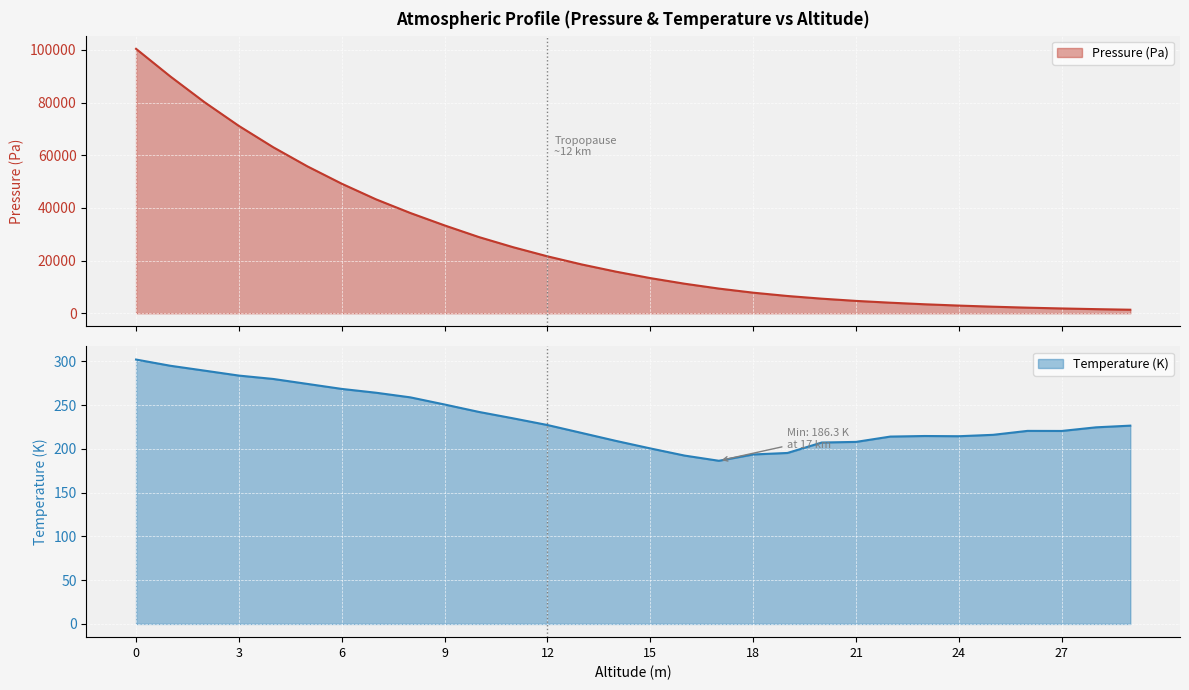

What is the total value across all series at 20000?

5740.6